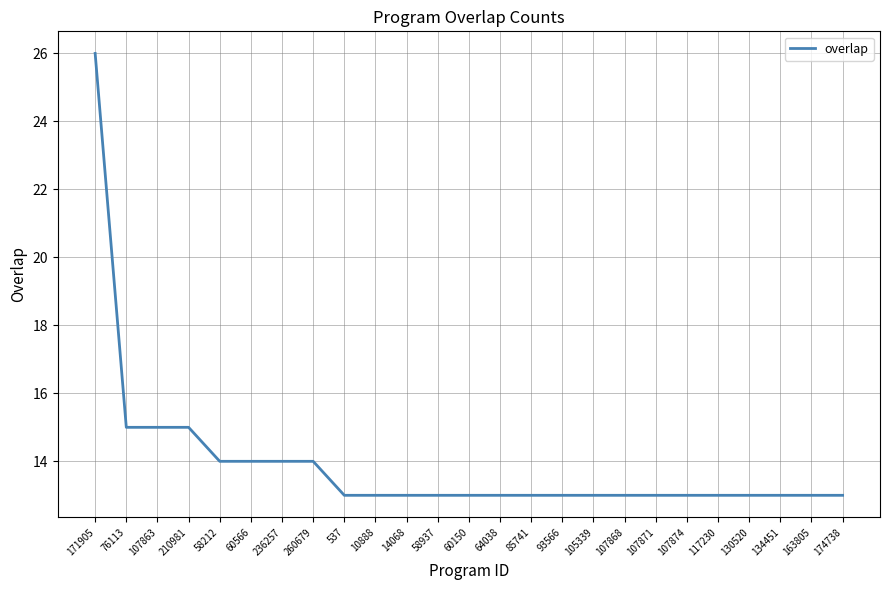

At which category does the chart reach its peak across all series?

171905